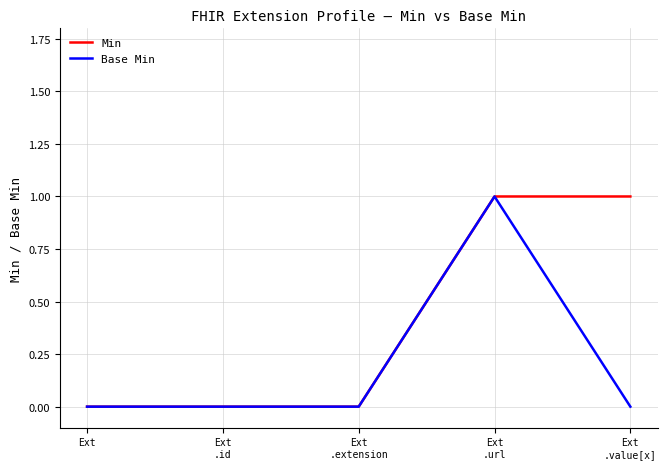

Which series has the largest total across all categories?

Min